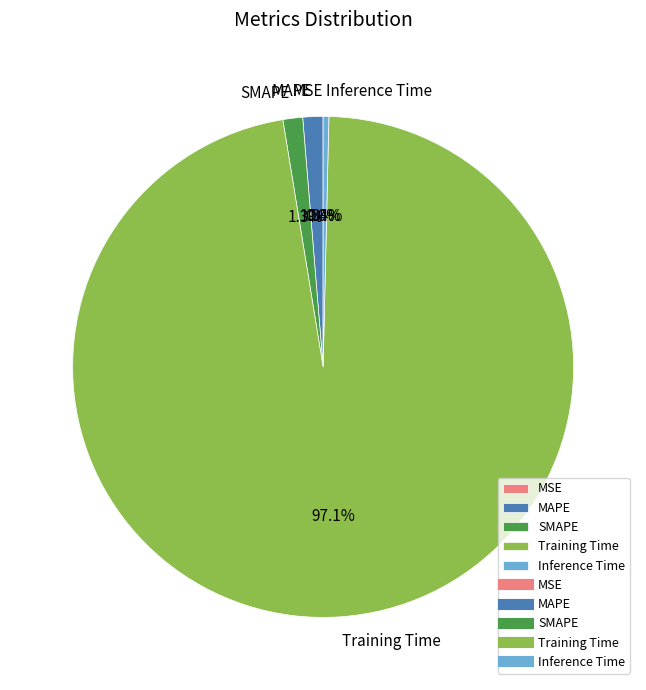

Which slice is the largest?

Training Time